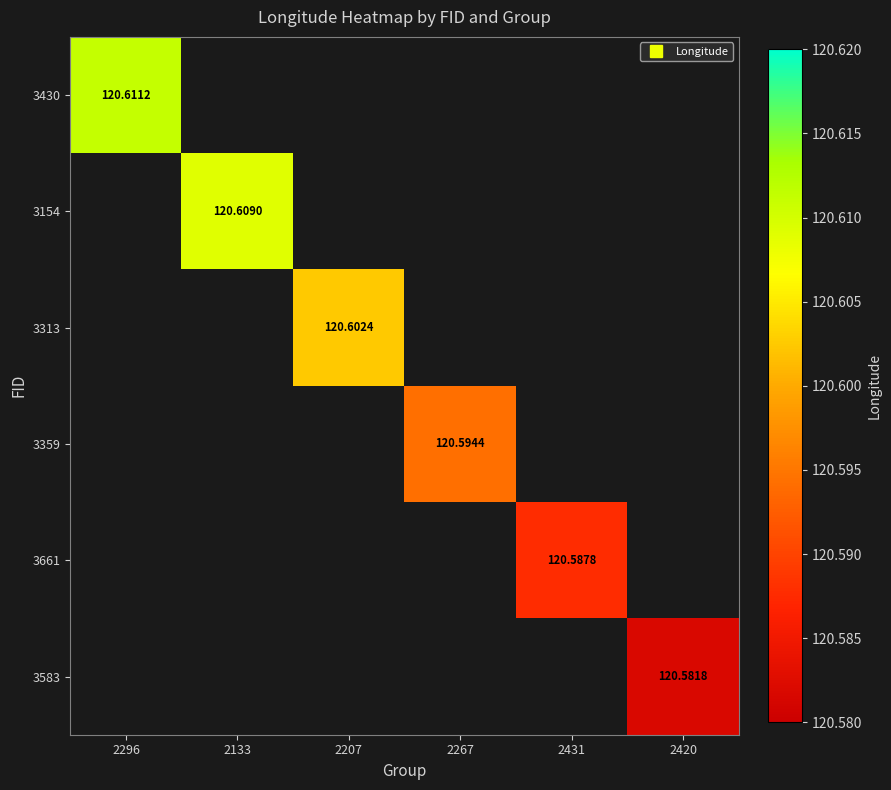

What is the greatest value displayed?

120.6